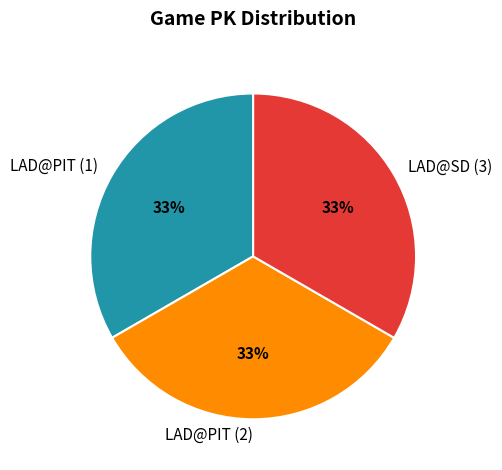

Is the sum of LAD@PIT (2) and LAD@SD (3) greater than half?

Yes